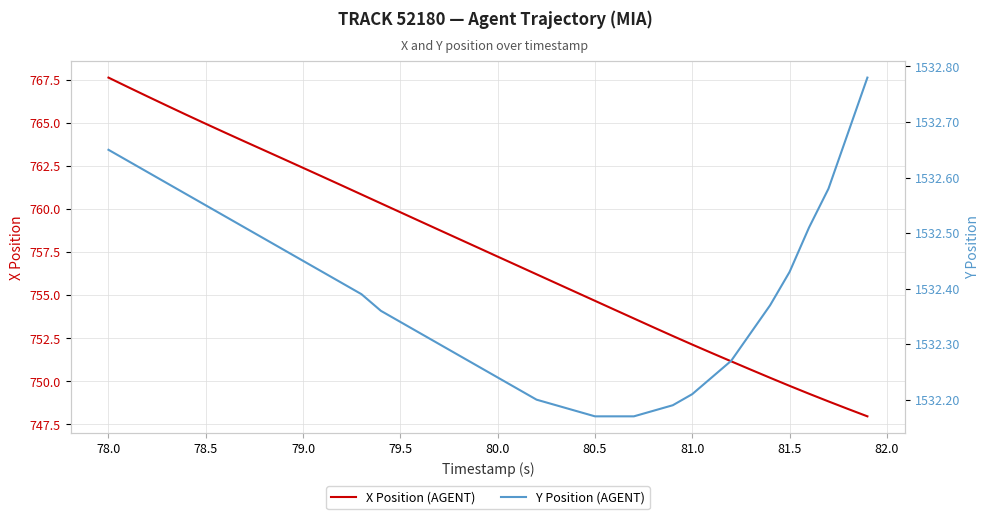

How many distinct data groups are displayed?

2